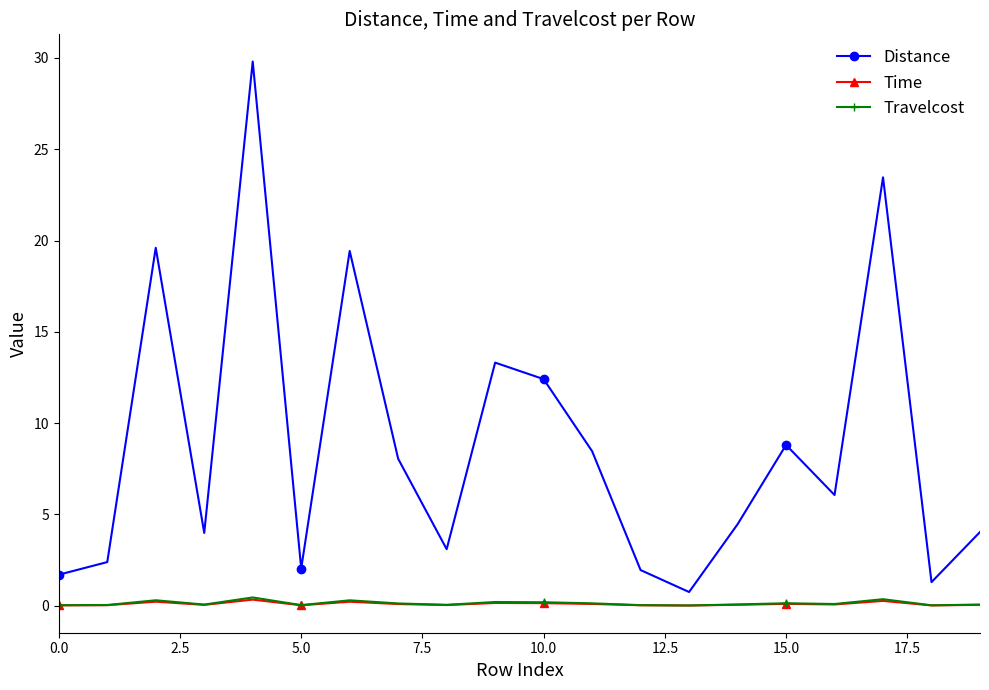

True or false: Distance has more than 2 interior local peaks.

True